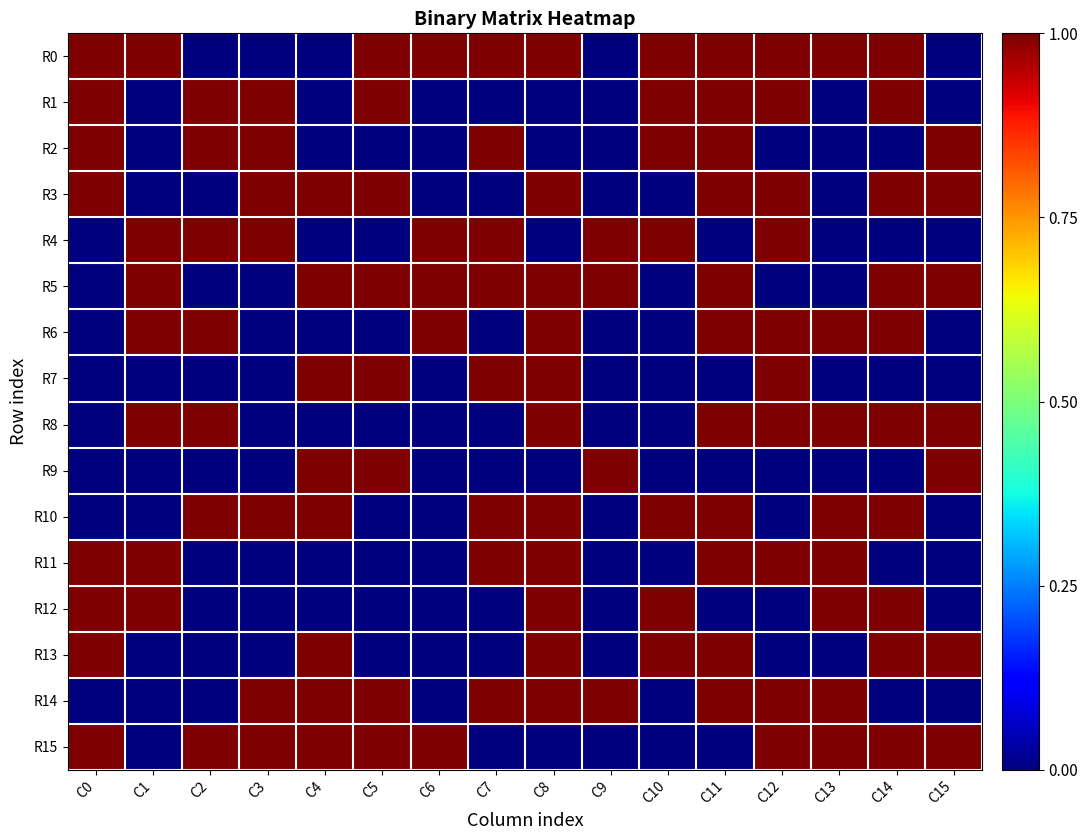

Reading left to right, what are all the values shown in this chart?

R0: C0=1	C1=1	C2=0	C3=0	C4=0	C5=1	C6=1	C7=1	C8=1	C9=0	C10=1	C11=1	C12=1	C13=1	C14=1	C15=0
R1: C0=1	C1=0	C2=1	C3=1	C4=0	C5=1	C6=0	C7=0	C8=0	C9=0	C10=1	C11=1	C12=1	C13=0	C14=1	C15=0
R2: C0=1	C1=0	C2=1	C3=1	C4=0	C5=0	C6=0	C7=1	C8=0	C9=0	C10=1	C11=1	C12=0	C13=0	C14=0	C15=1
R3: C0=1	C1=0	C2=0	C3=1	C4=1	C5=1	C6=0	C7=0	C8=1	C9=0	C10=0	C11=1	C12=1	C13=0	C14=1	C15=1
R4: C0=0	C1=1	C2=1	C3=1	C4=0	C5=0	C6=1	C7=1	C8=0	C9=1	C10=1	C11=0	C12=1	C13=0	C14=0	C15=0
R5: C0=0	C1=1	C2=0	C3=0	C4=1	C5=1	C6=1	C7=1	C8=1	C9=1	C10=0	C11=1	C12=0	C13=0	C14=1	C15=1
R6: C0=0	C1=1	C2=1	C3=0	C4=0	C5=0	C6=1	C7=0	C8=1	C9=0	C10=0	C11=1	C12=1	C13=1	C14=1	C15=0
R7: C0=0	C1=0	C2=0	C3=0	C4=1	C5=1	C6=0	C7=1	C8=1	C9=0	C10=0	C11=0	C12=1	C13=0	C14=0	C15=0
R8: C0=0	C1=1	C2=1	C3=0	C4=0	C5=0	C6=0	C7=0	C8=1	C9=0	C10=0	C11=1	C12=1	C13=1	C14=1	C15=1
R9: C0=0	C1=0	C2=0	C3=0	C4=1	C5=1	C6=0	C7=0	C8=0	C9=1	C10=0	C11=0	C12=0	C13=0	C14=0	C15=1
R10: C0=0	C1=0	C2=1	C3=1	C4=1	C5=0	C6=0	C7=1	C8=1	C9=0	C10=1	C11=1	C12=0	C13=1	C14=1	C15=0
R11: C0=1	C1=1	C2=0	C3=0	C4=0	C5=0	C6=0	C7=1	C8=1	C9=0	C10=0	C11=1	C12=1	C13=1	C14=0	C15=0
R12: C0=1	C1=1	C2=0	C3=0	C4=0	C5=0	C6=0	C7=0	C8=1	C9=0	C10=1	C11=0	C12=0	C13=1	C14=1	C15=0
R13: C0=1	C1=0	C2=0	C3=0	C4=1	C5=0	C6=0	C7=0	C8=1	C9=0	C10=1	C11=1	C12=0	C13=0	C14=1	C15=1
R14: C0=0	C1=0	C2=0	C3=1	C4=1	C5=1	C6=0	C7=1	C8=1	C9=1	C10=0	C11=1	C12=1	C13=1	C14=0	C15=0
R15: C0=1	C1=0	C2=1	C3=1	C4=1	C5=1	C6=1	C7=0	C8=0	C9=0	C10=0	C11=0	C12=1	C13=1	C14=1	C15=1